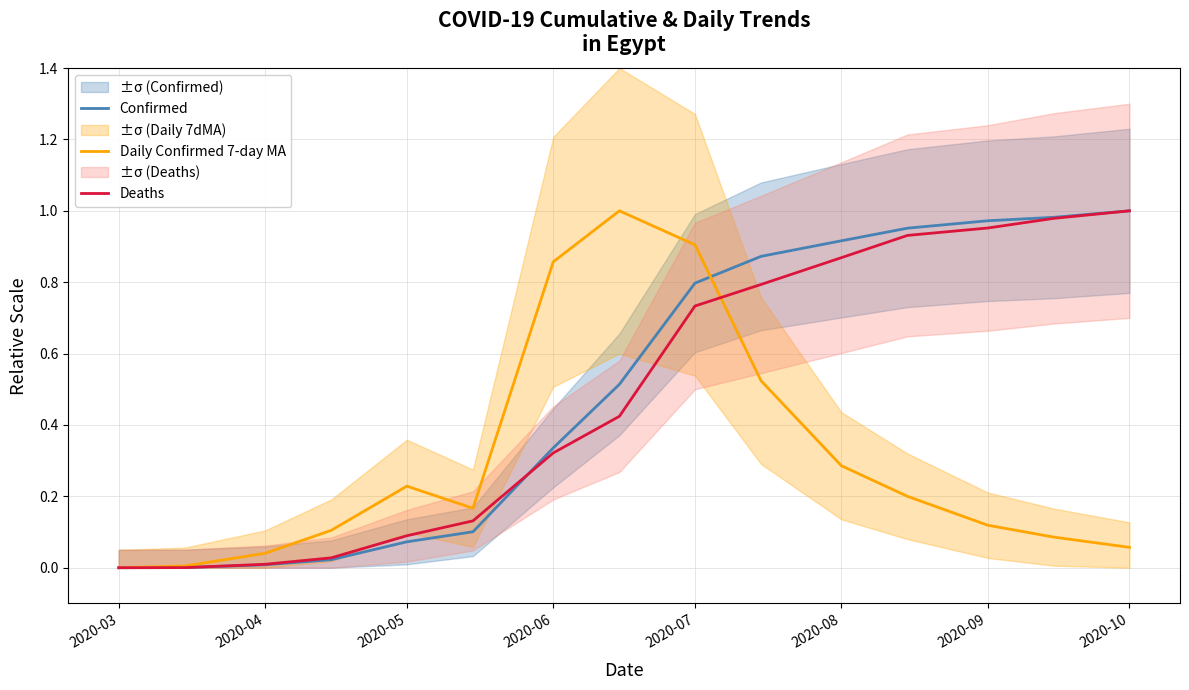

Is it true that Deaths equals 1.0 at 2020-10?

True